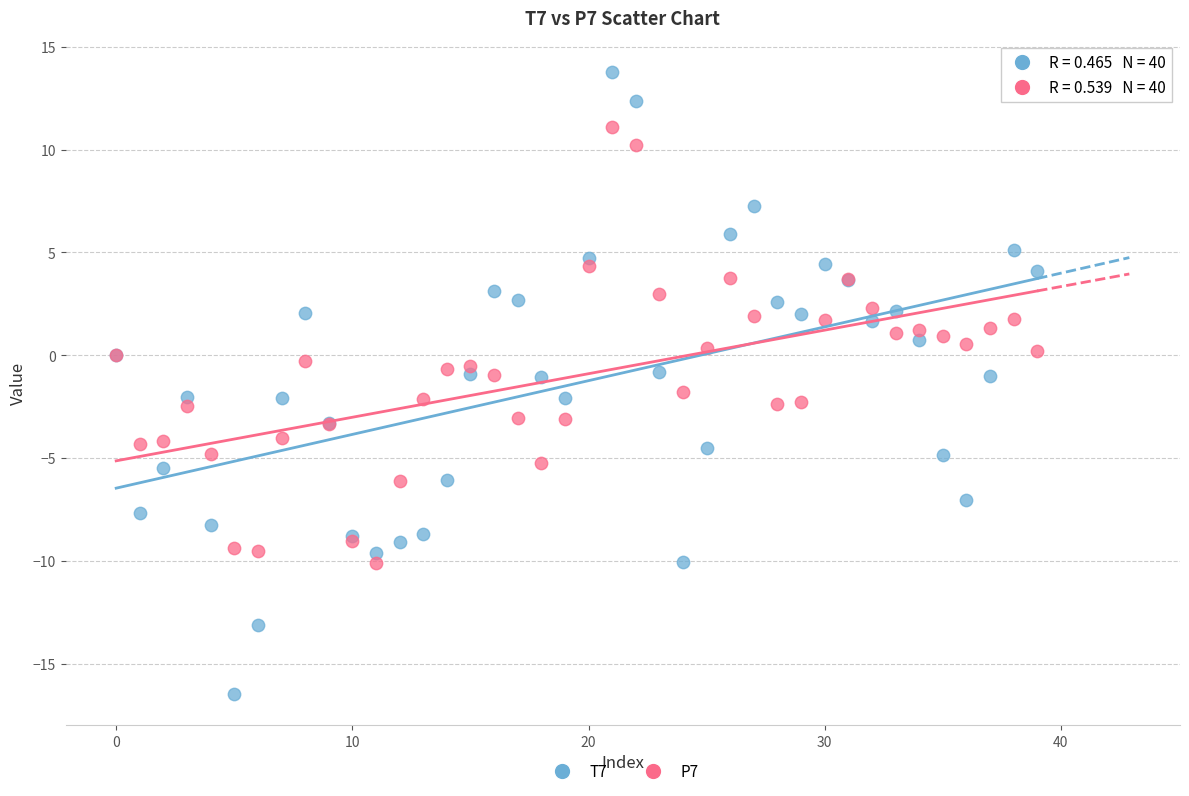

Which series contains the highest Y value?

T7